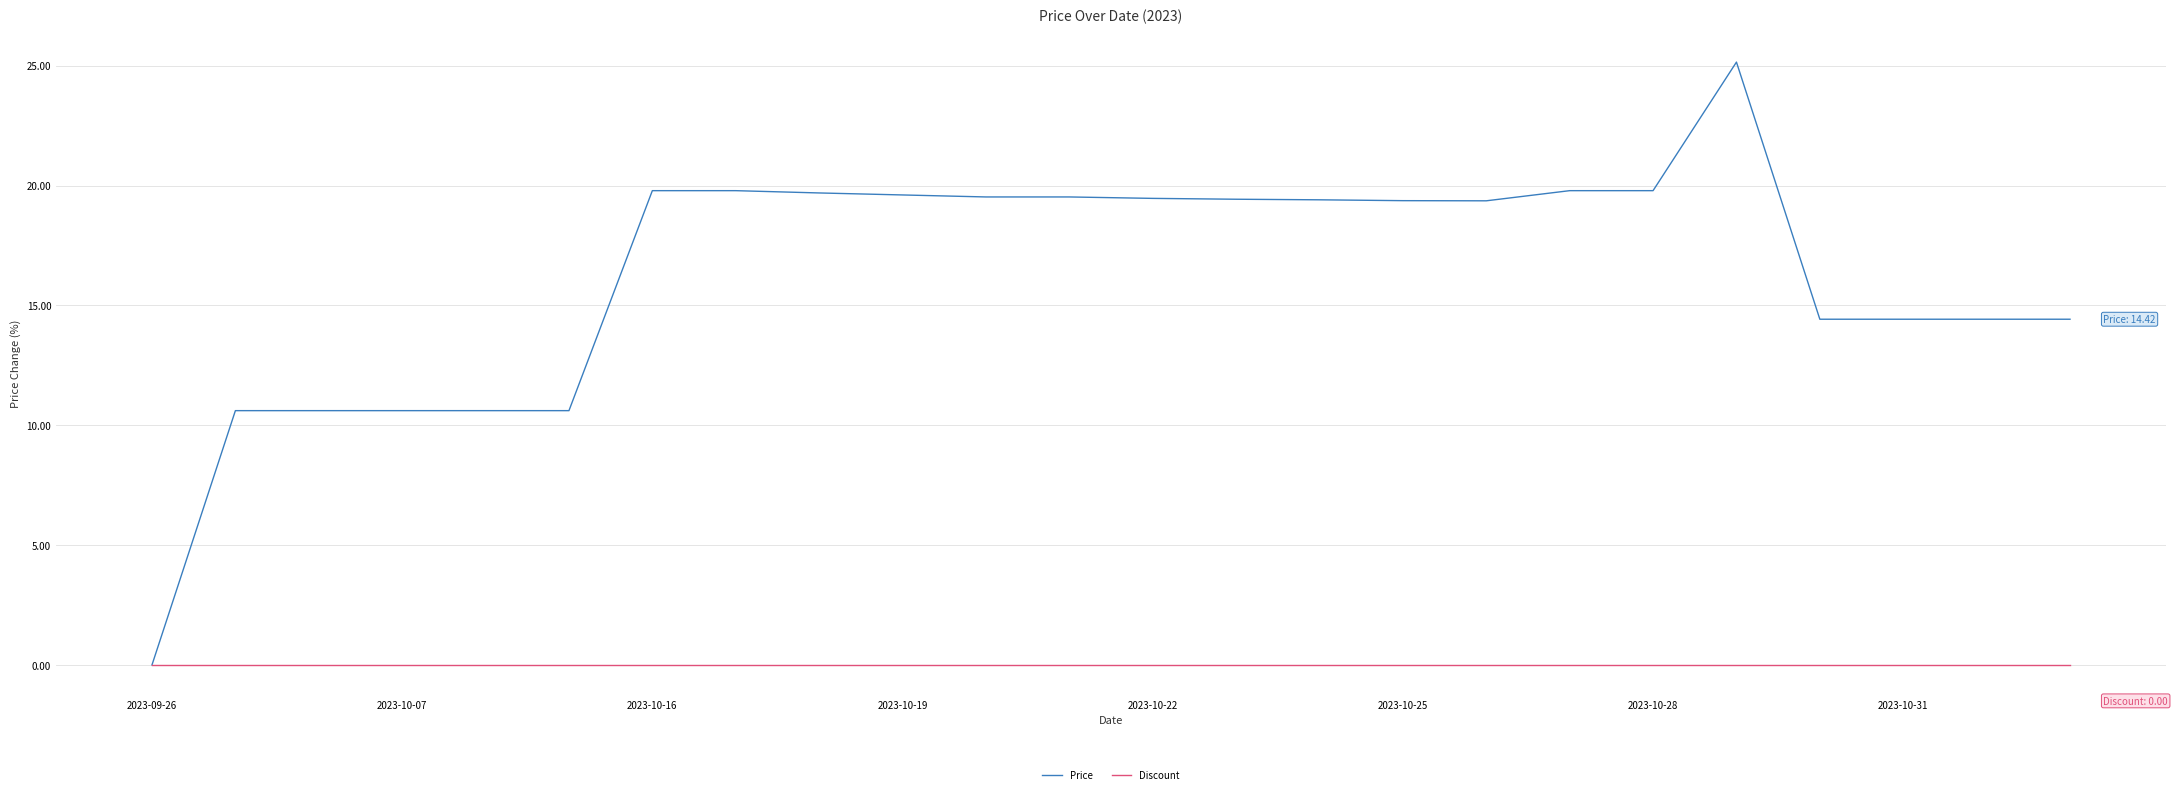

Rank the series by their average value, from highest to lowest.

Price, Discount